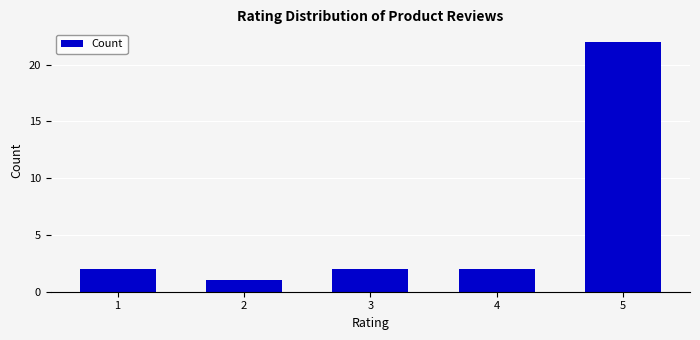

What is the average value?

6